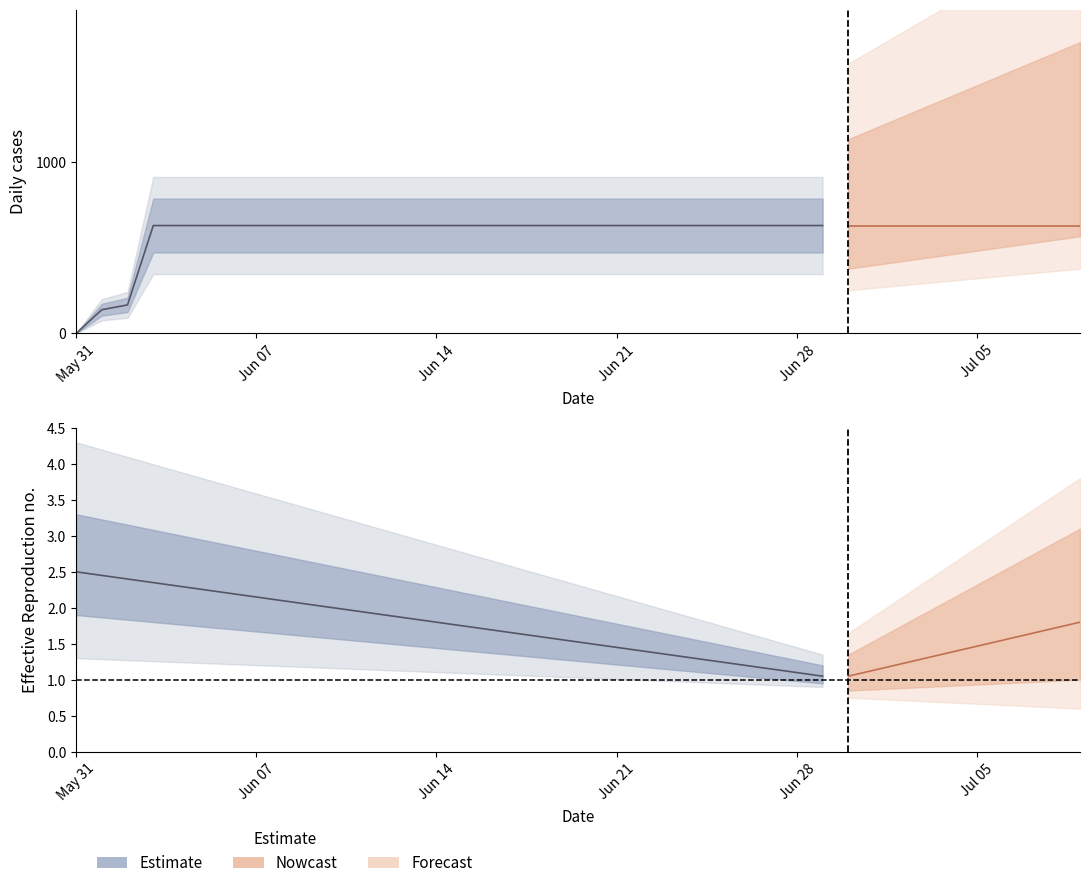

What position from the left is 2020-06-19?

20